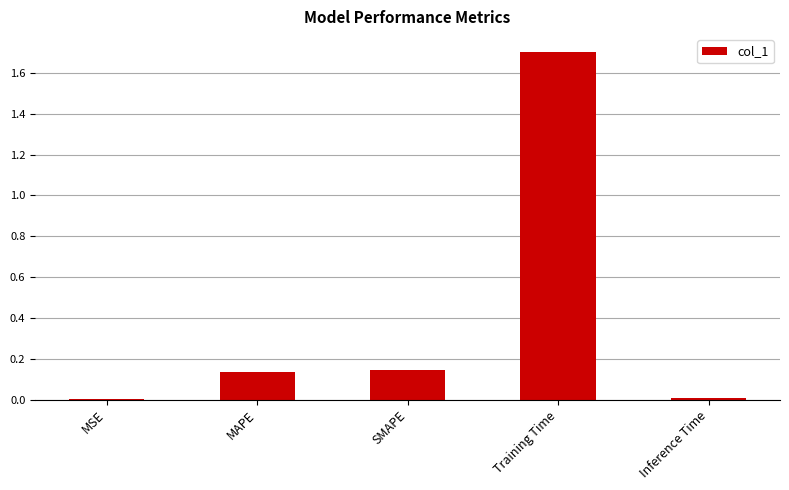

Which has a higher value, MSE or MAPE?

MAPE